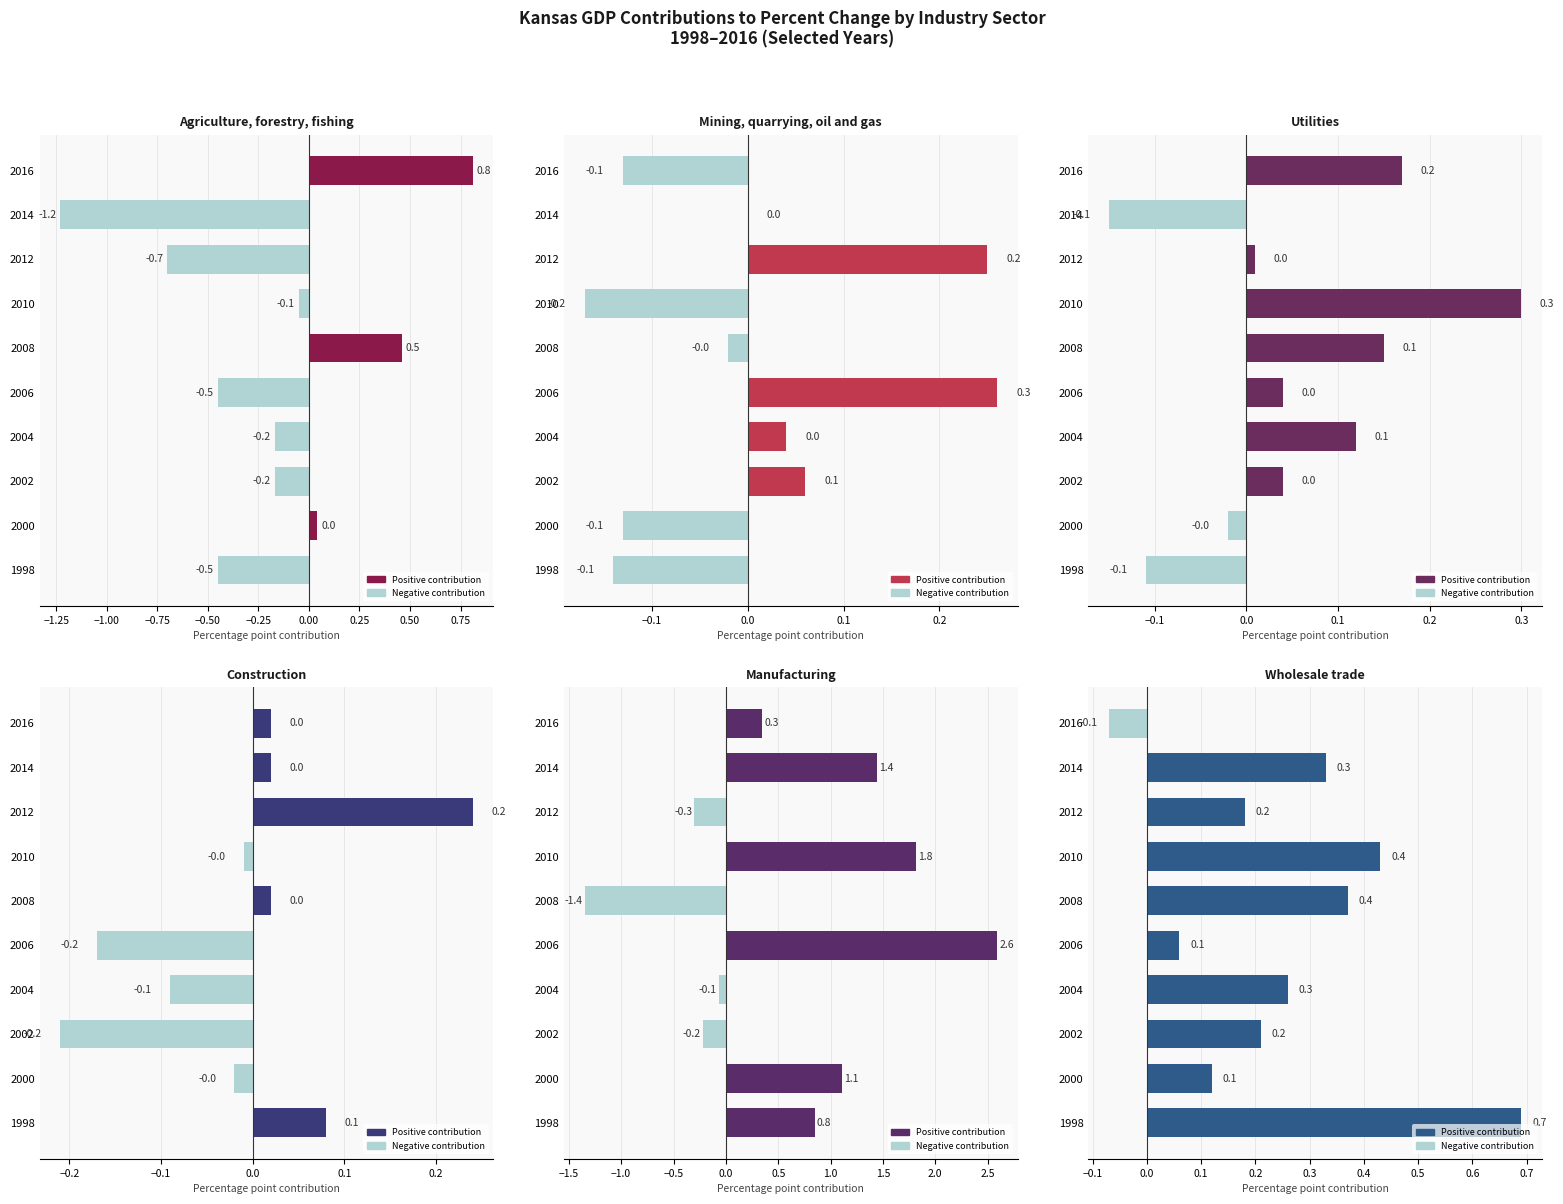

What is the sum of the Manufacturing values at 2012 and 2008?

-1.7